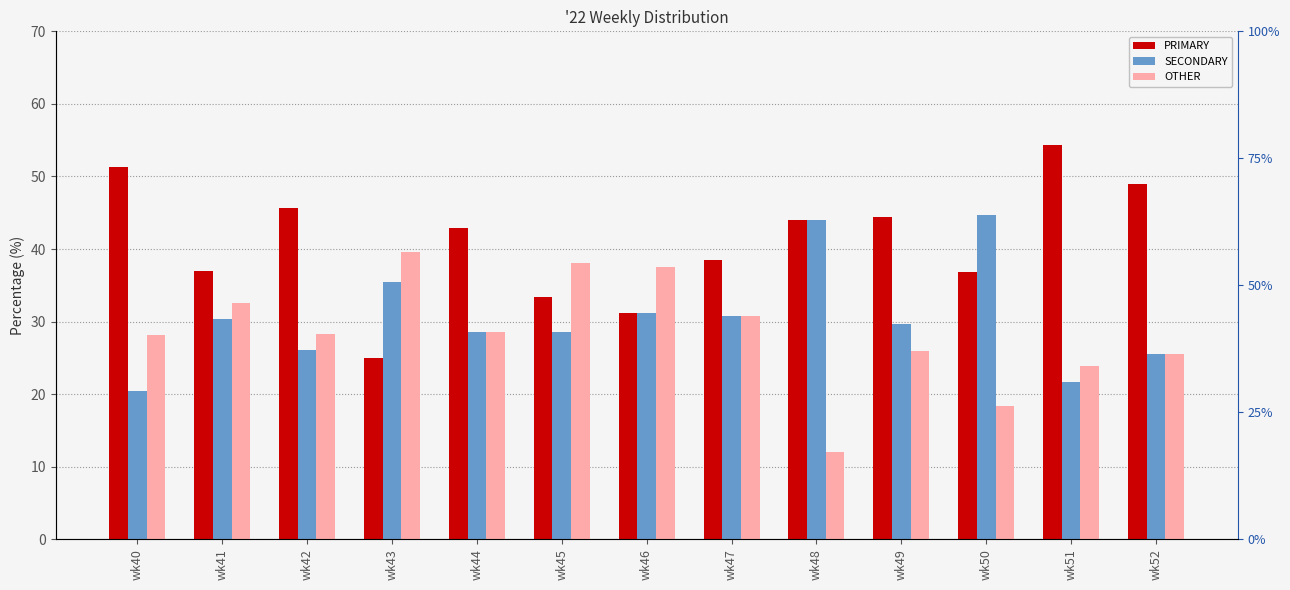

At wk48, list the series in order from smallest to largest.

OTHER, PRIMARY, SECONDARY